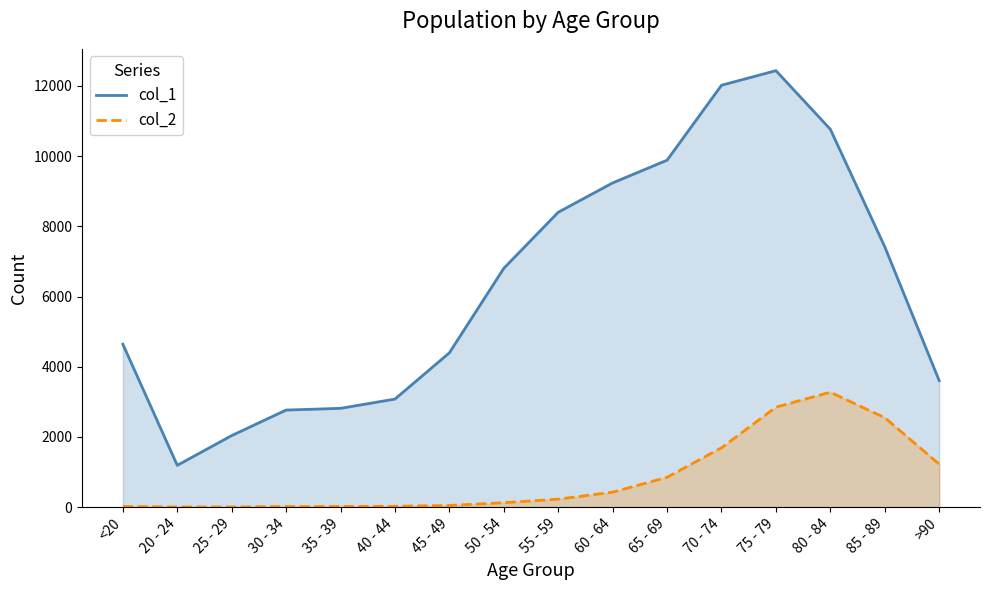

At how many categories does at least one series exceed 12297?

1